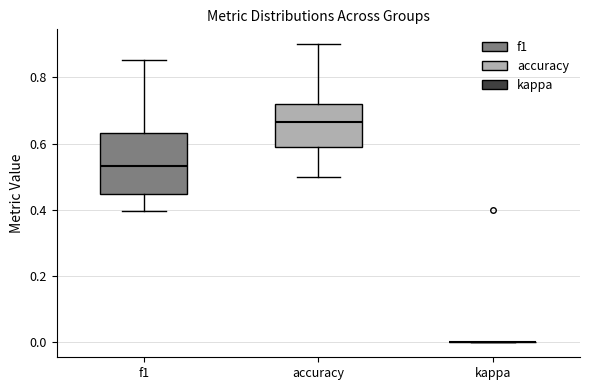

Which box is the tallest, from its lower edge to its upper edge?

f1